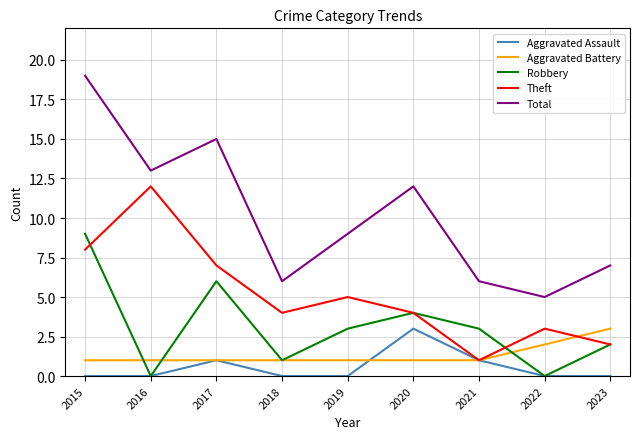

Which series has the largest range (max minus min)?

Total